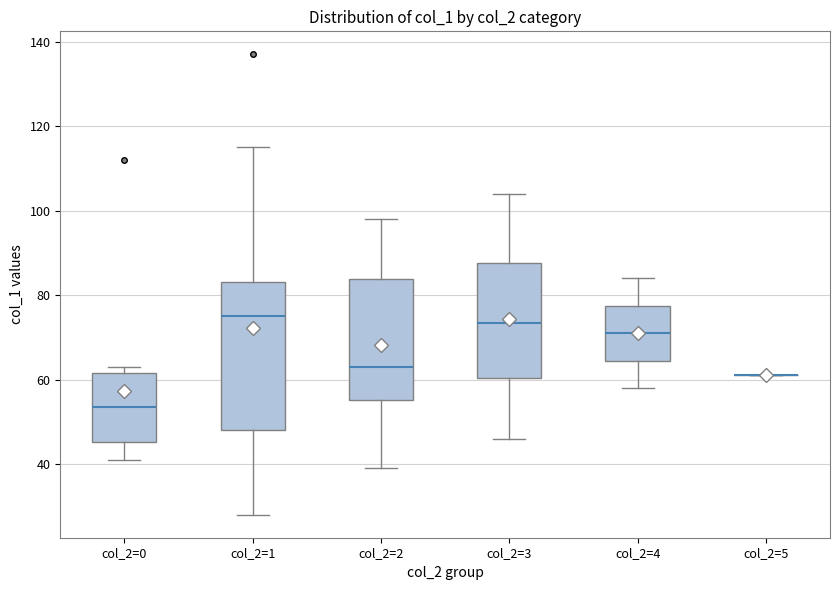

Where is the upper edge of the box for col_2=4 on the y-axis? The values are not printed on the chart, so give them approximately, as read against the axis.

78